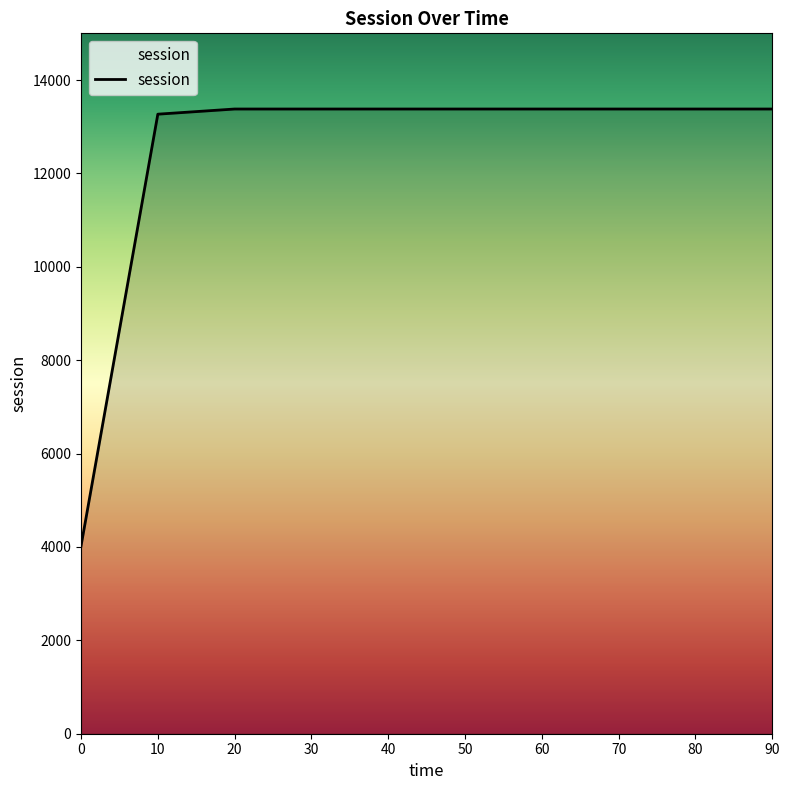

How many lines are shown in the chart?

1